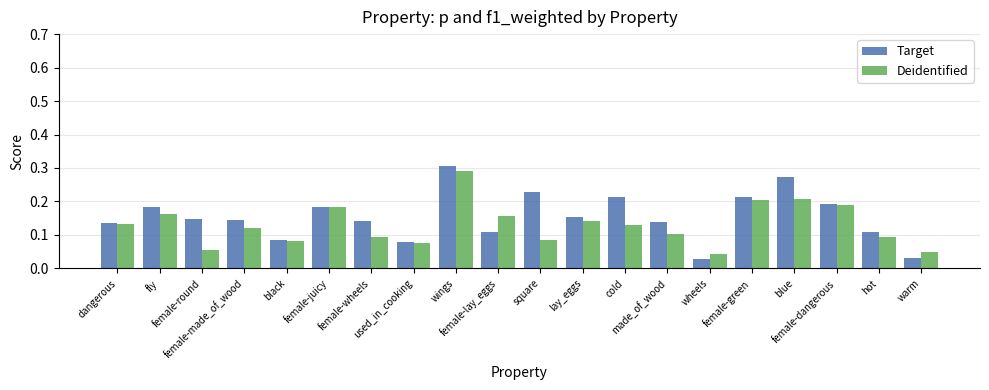

True or false: Deidentified has a value of 0.4 at wings.

False